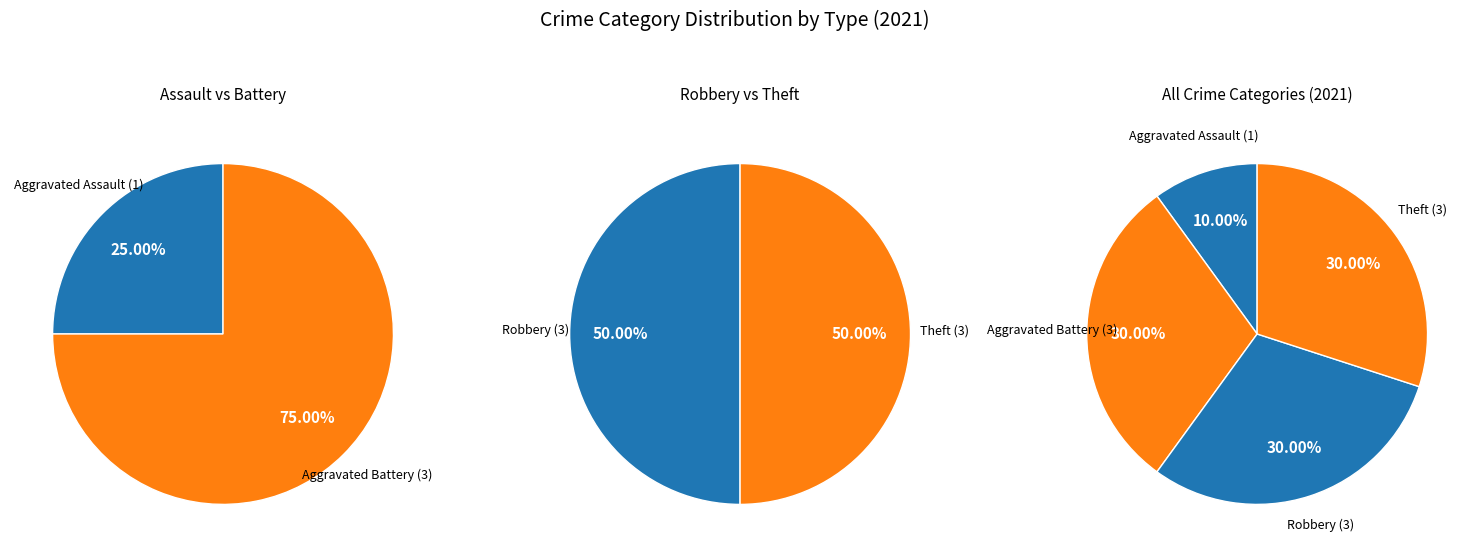

Rank the categories by value from highest to lowest.

Aggravated Battery, Robbery, Theft, Aggravated Assault